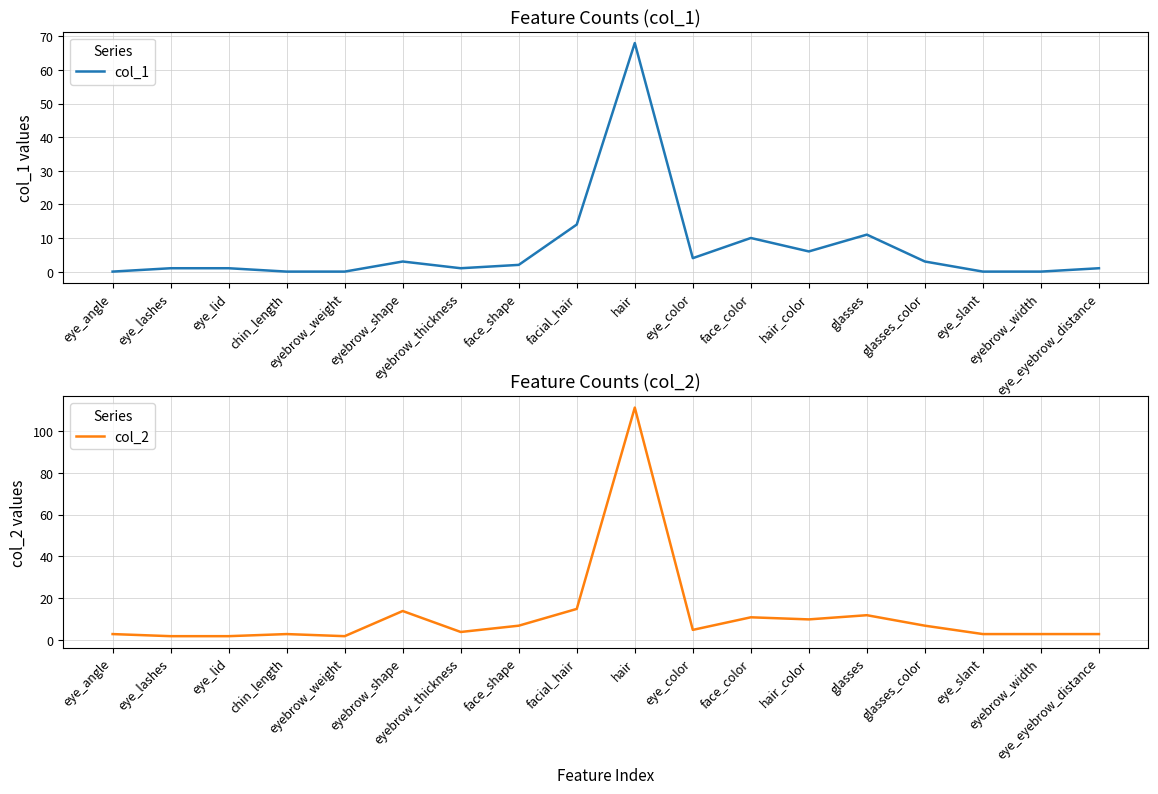

At how many categories does at least one series exceed 24?

1